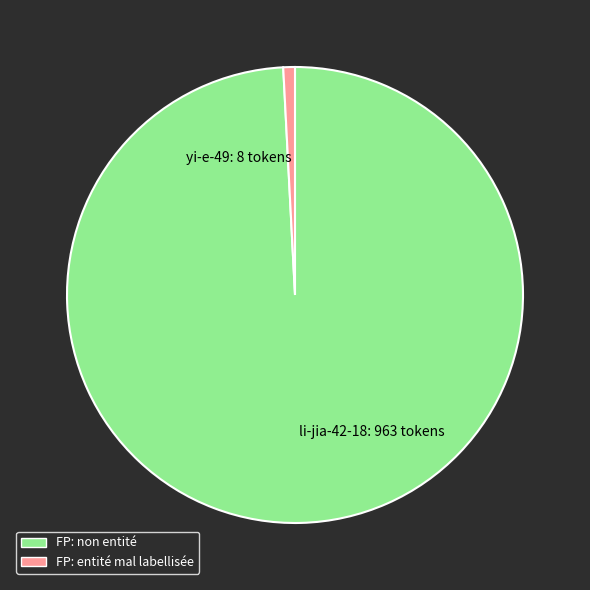

Which slice is the largest?

li-jia-42-18